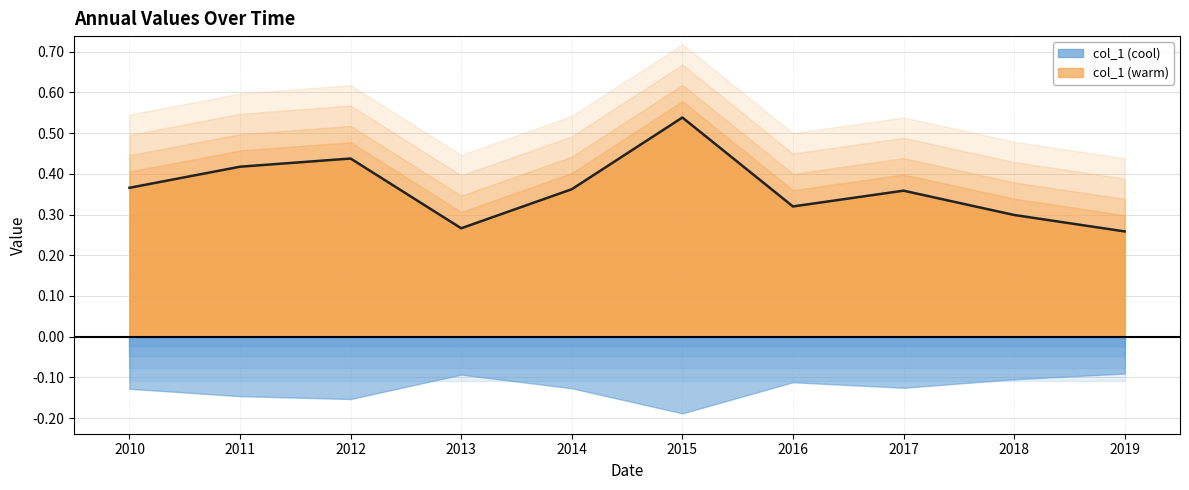

How many interior local valleys (lower than both neighbors) does the data have?

2